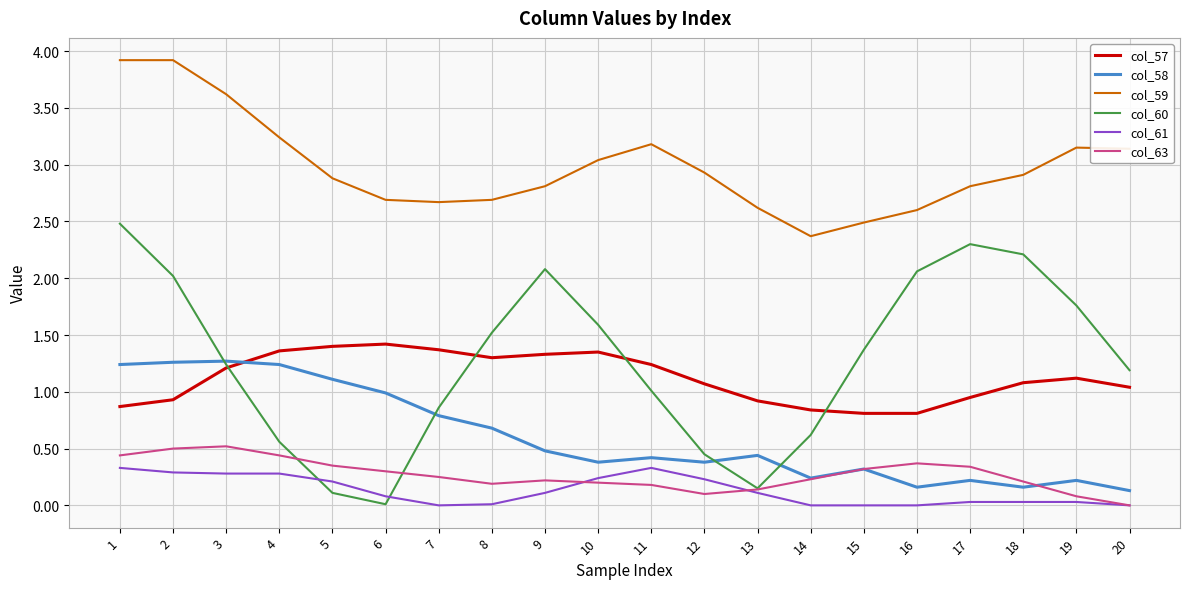

Is the value of col_60 at 17 greater than the value of col_59 at 10?

No